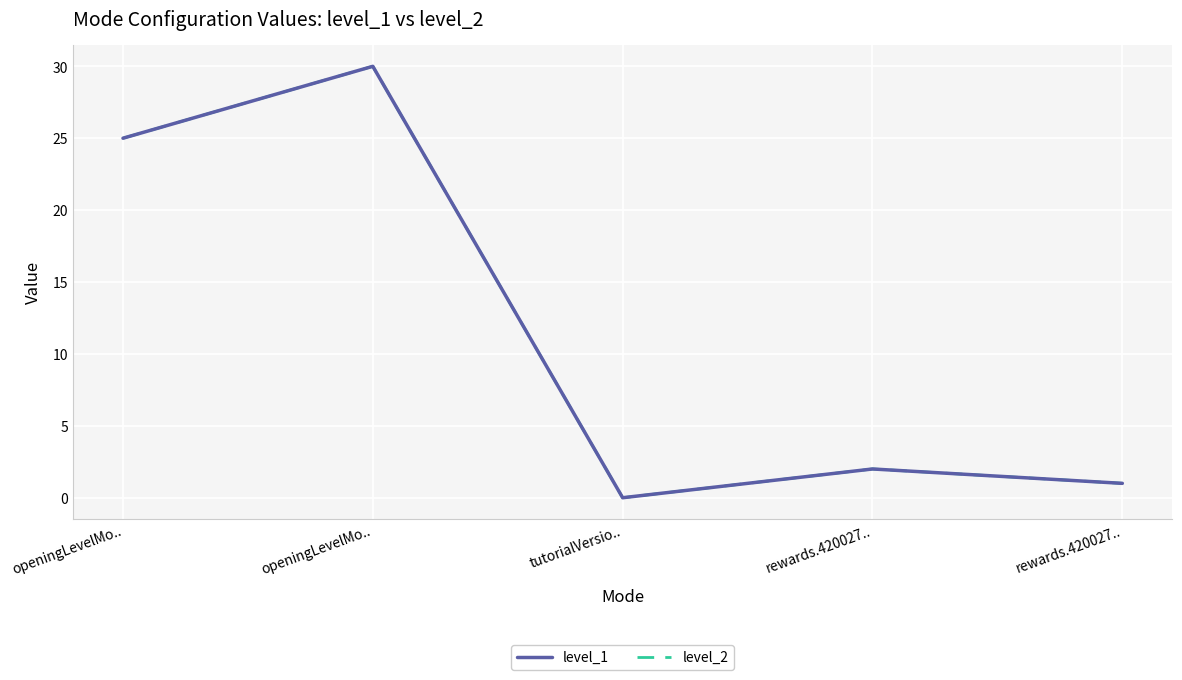

Does the chart display data point markers on the line(s)?

No